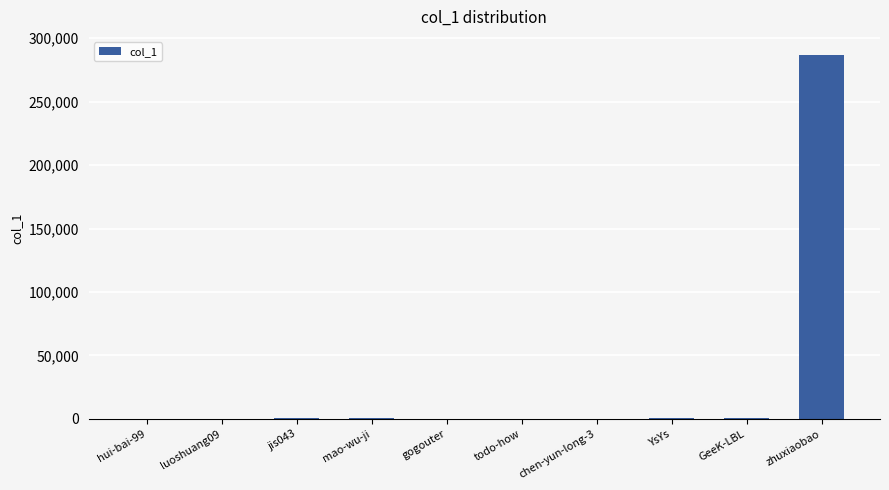

What is the greatest value displayed?

286619